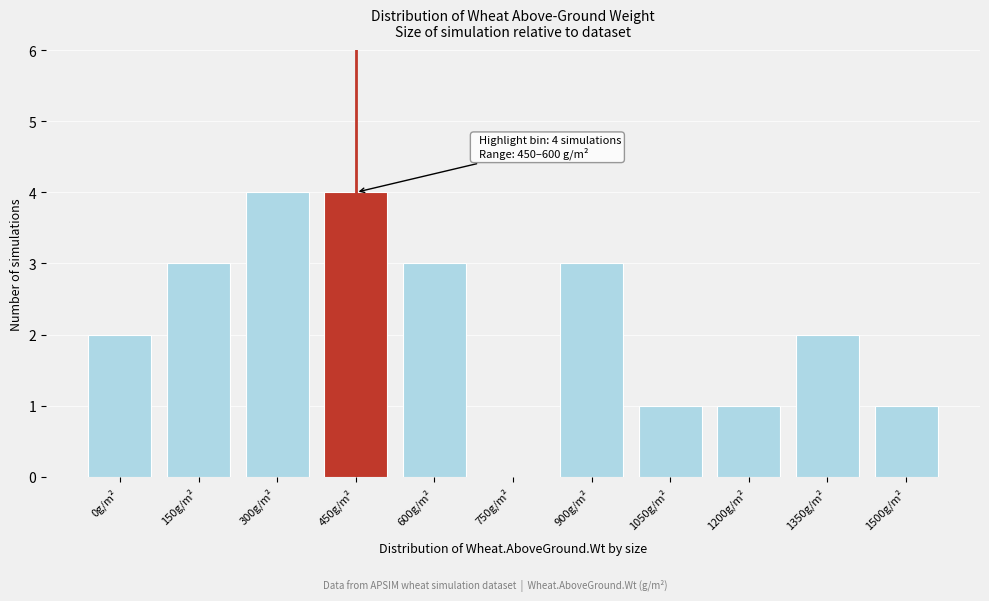

Reading left to right, extract all data points from this chart.

0g/m²=2	150g/m²=3	300g/m²=4	450g/m²=4	600g/m²=3	750g/m²=0	900g/m²=3	1050g/m²=1	1200g/m²=1	1350g/m²=2	1500g/m²=1